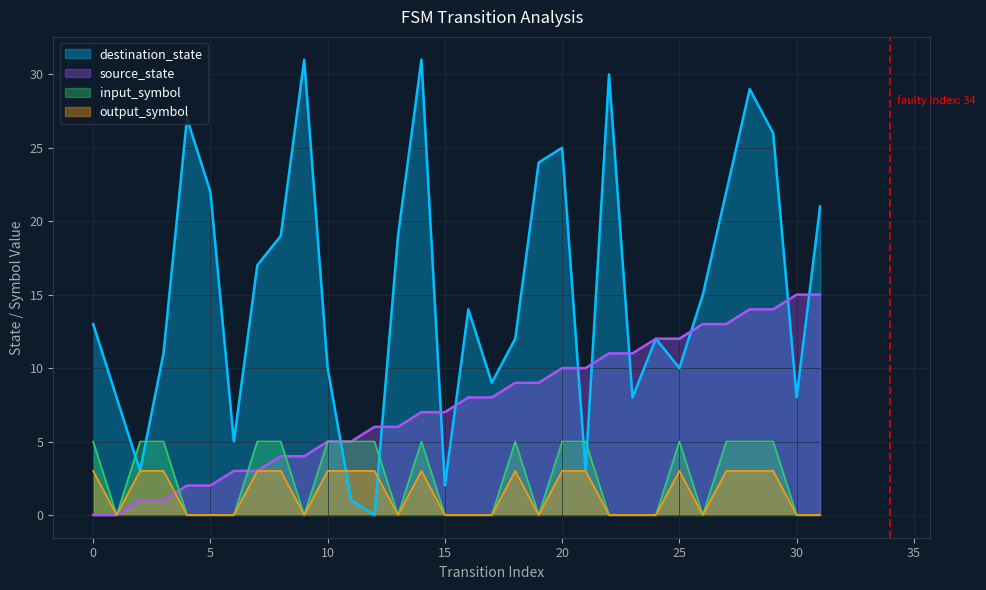

Which label corresponds to the largest value in the chart?

9